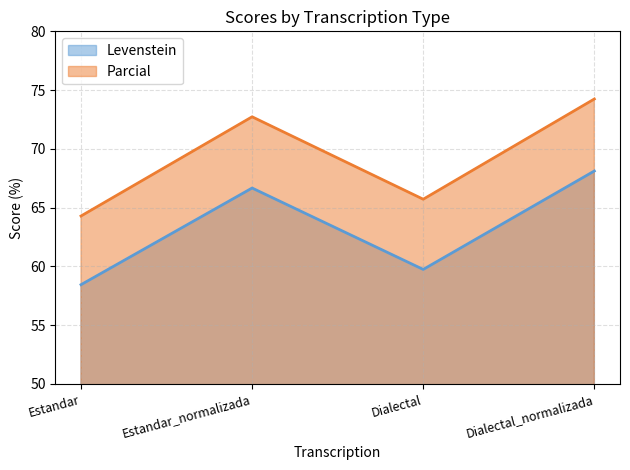

List the series in order of their peak value, highest first.

Parcial, Levenstein